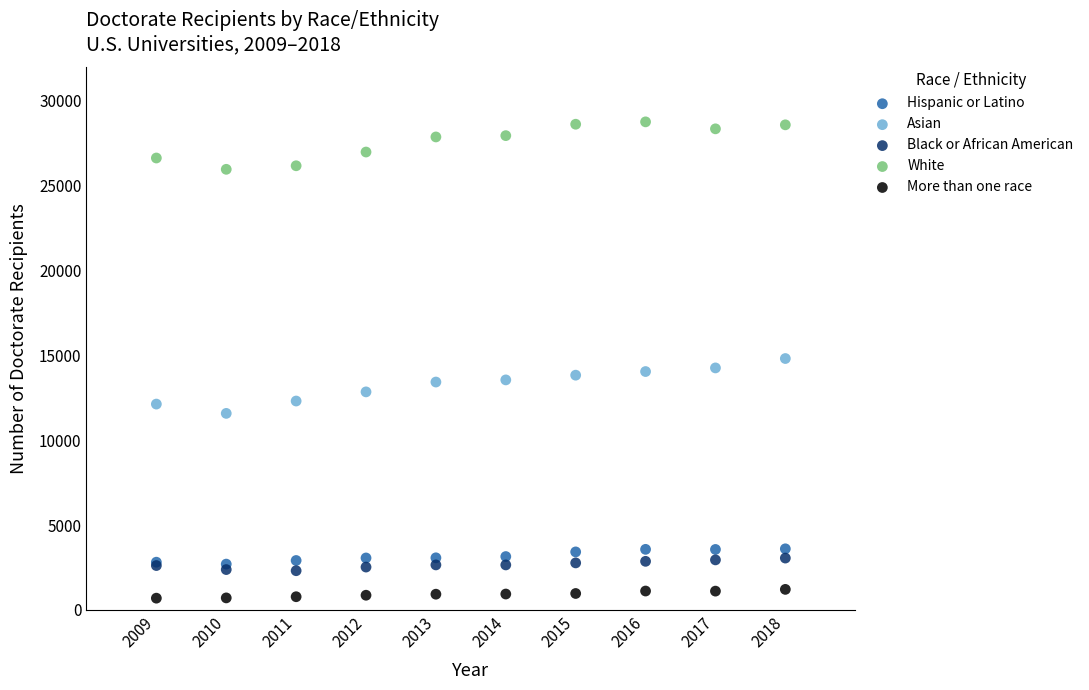

Which series contains the lowest Y value?

More than one race